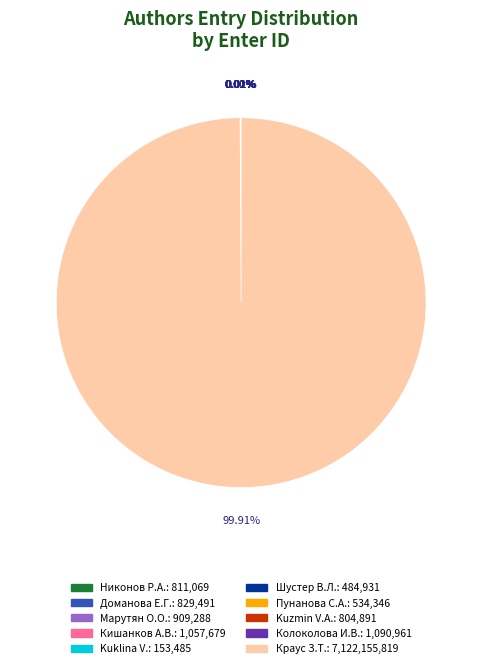

Which category has the biggest portion of the pie?

Краус З.Т.